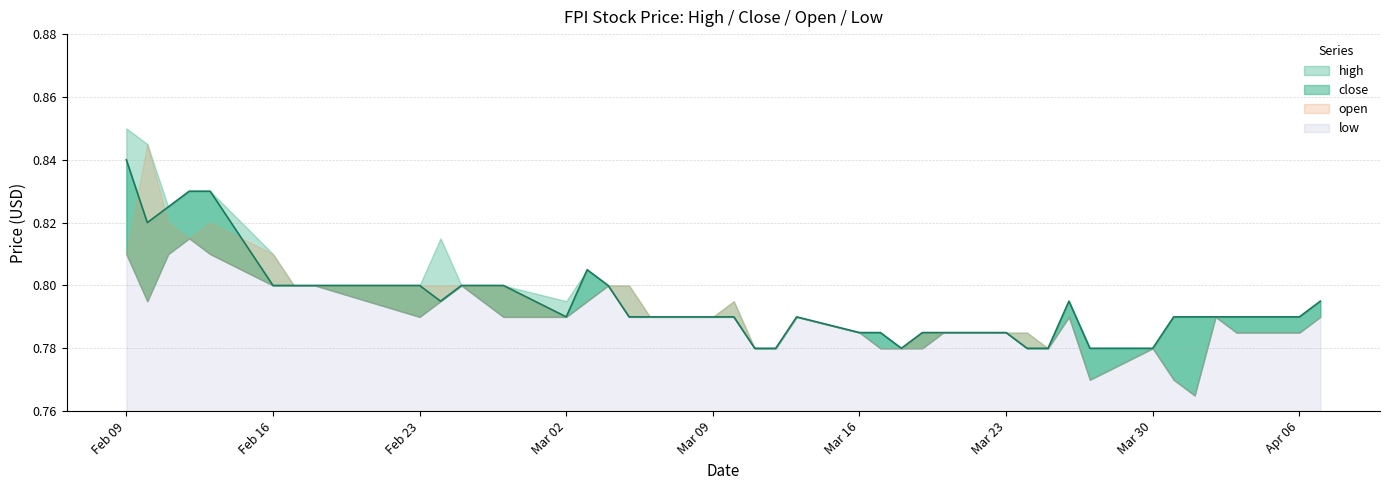

What value does the high series have at 2015-02-27?

0.8